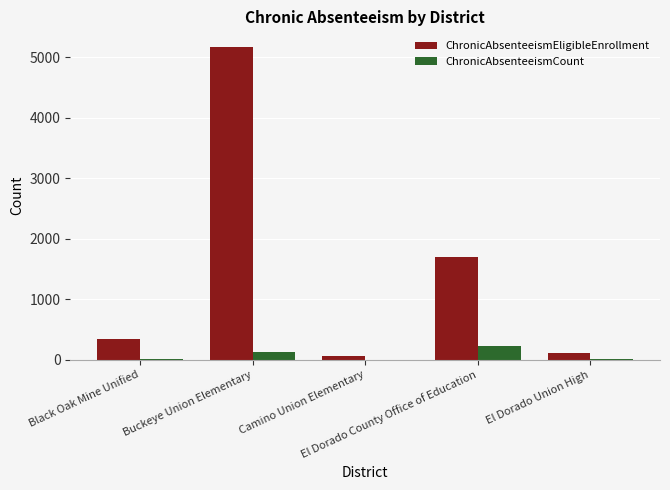

Which series has the largest total across all categories?

ChronicAbsenteeismEligibleEnrollment